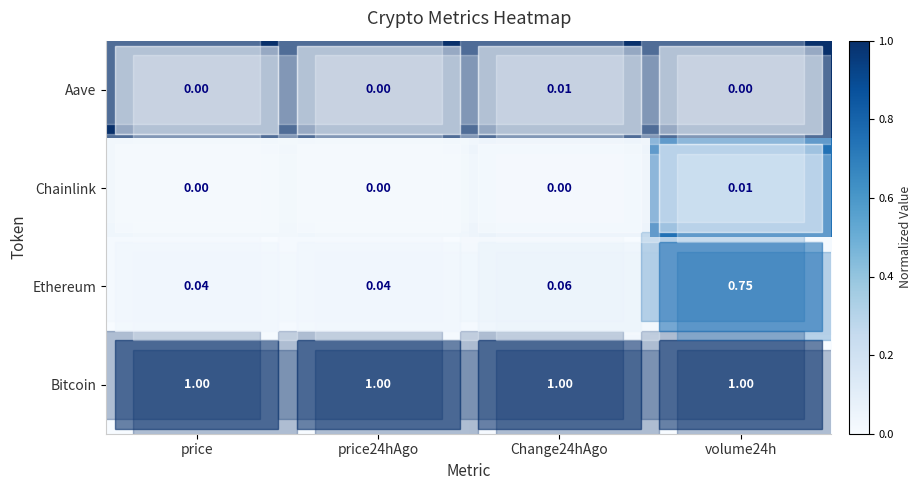

Is the value of Ethereum at Change24hAgo greater than the value of Aave at volume24h?

Yes